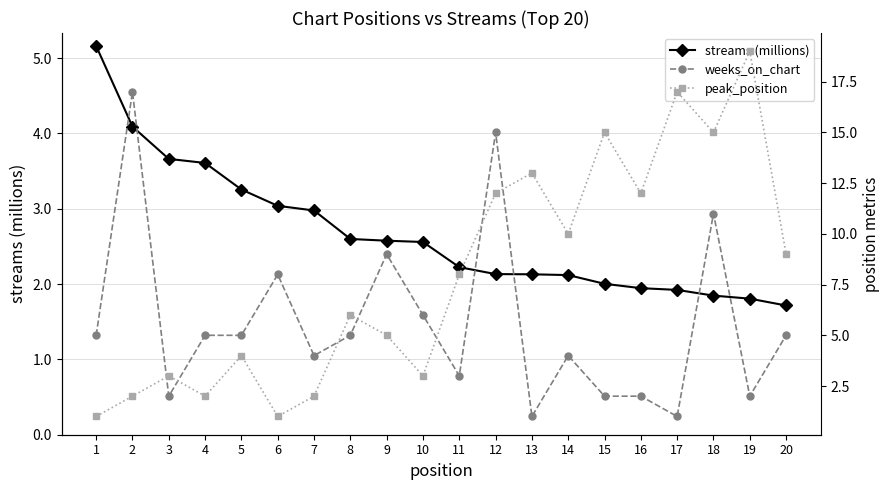

Rank the series by their maximum value, from lowest to highest.

streams (millions), weeks_on_chart, peak_position